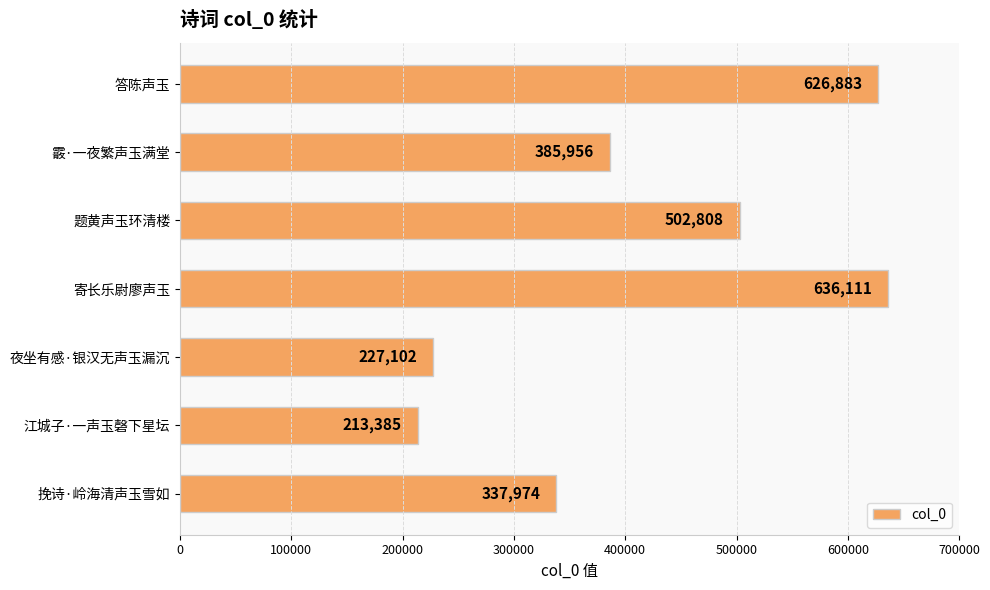

Is it true that the value at 题黄声玉环清楼 is 676447?

False